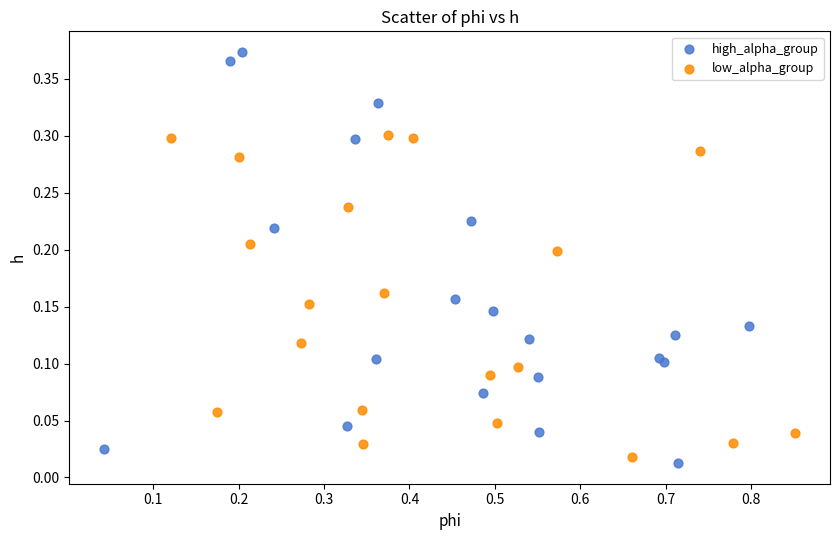

What are all the series names shown in the legend?

high_alpha_group, low_alpha_group